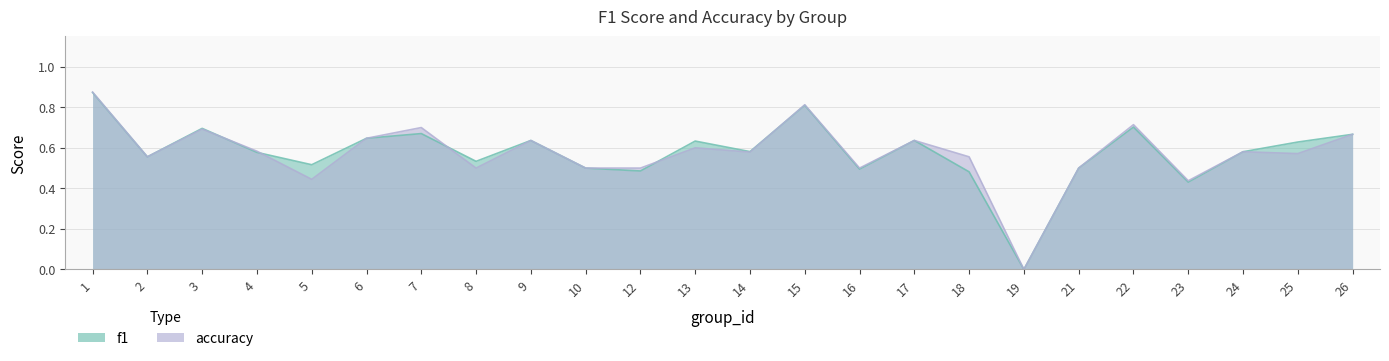

Is it true that f1 equals 1.0 at 13?

False